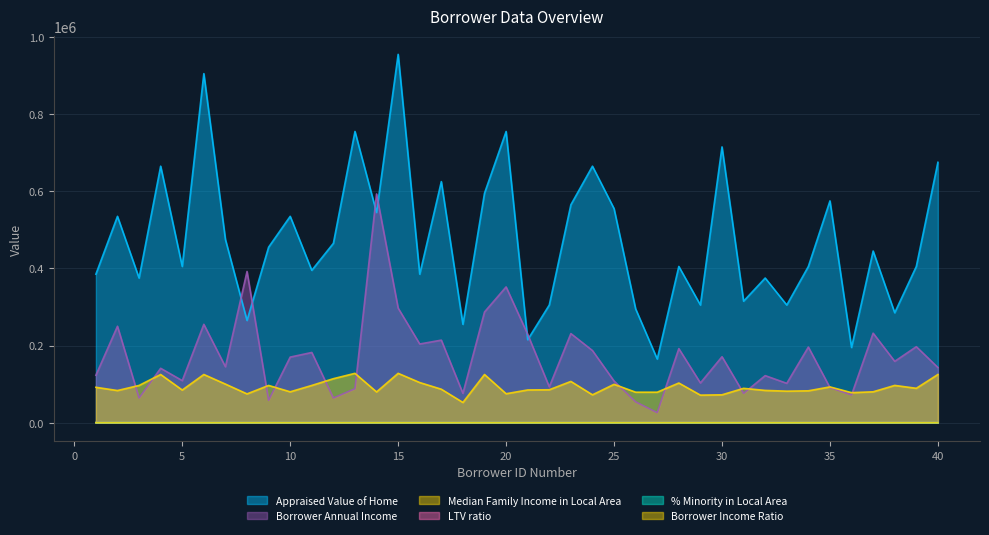

Which category has the highest value in the Borrower Annual Income series?

14